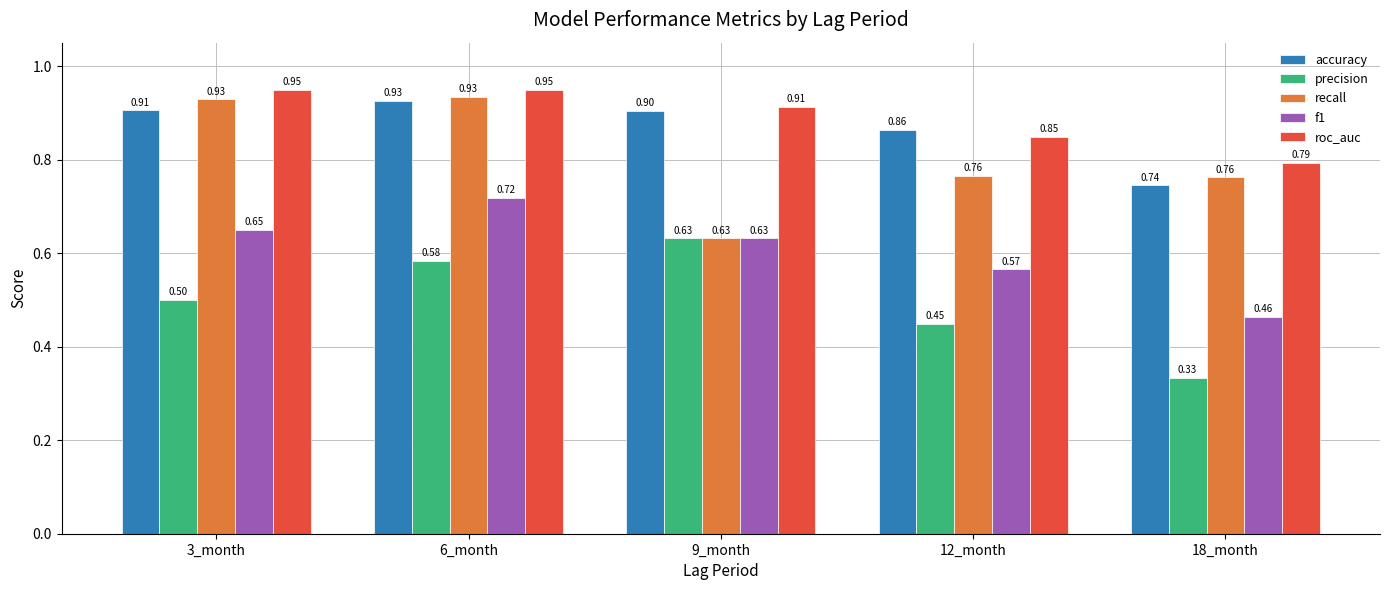

What is the sum of the accuracy values at 3_month and 9_month?

1.8